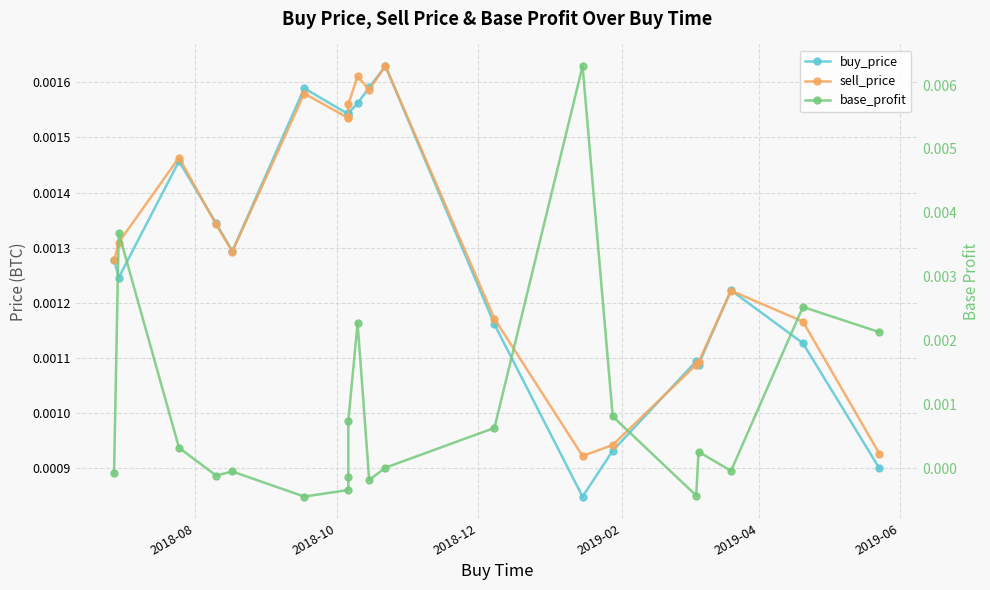

True or false: buy_price has a value of 0.0 at 2019-04.

False